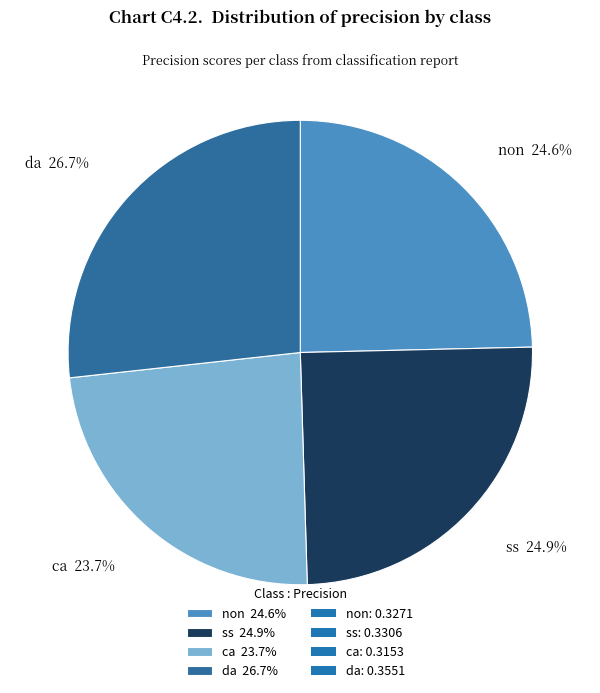

How many slices are in this pie chart?

4